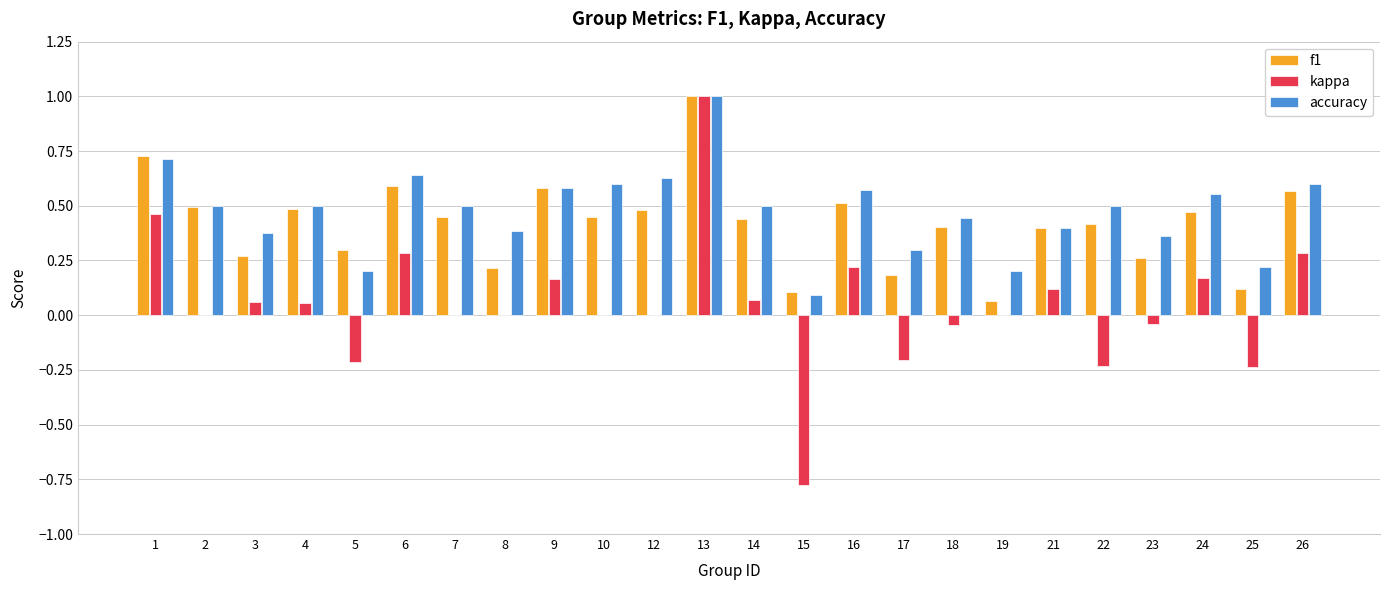

At which category does the chart reach its peak across all series?

13